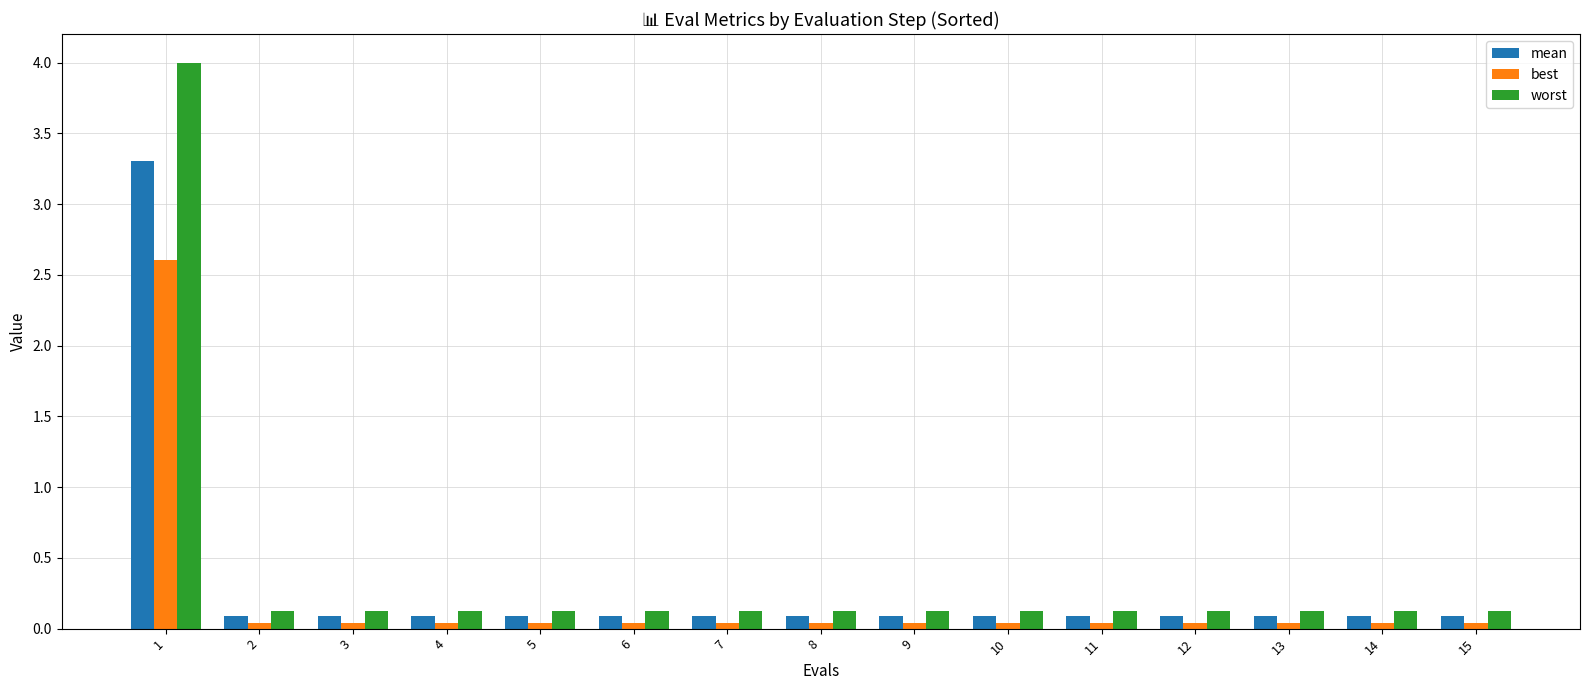

What value does the worst series have at 14?

0.1